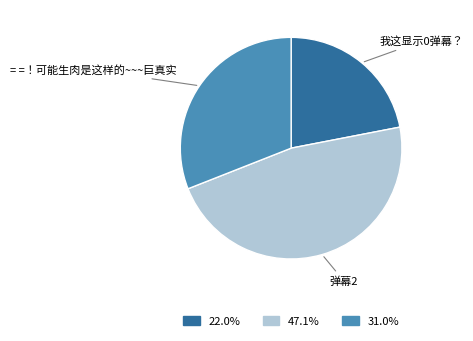

Is there a majority slice in this chart?

No